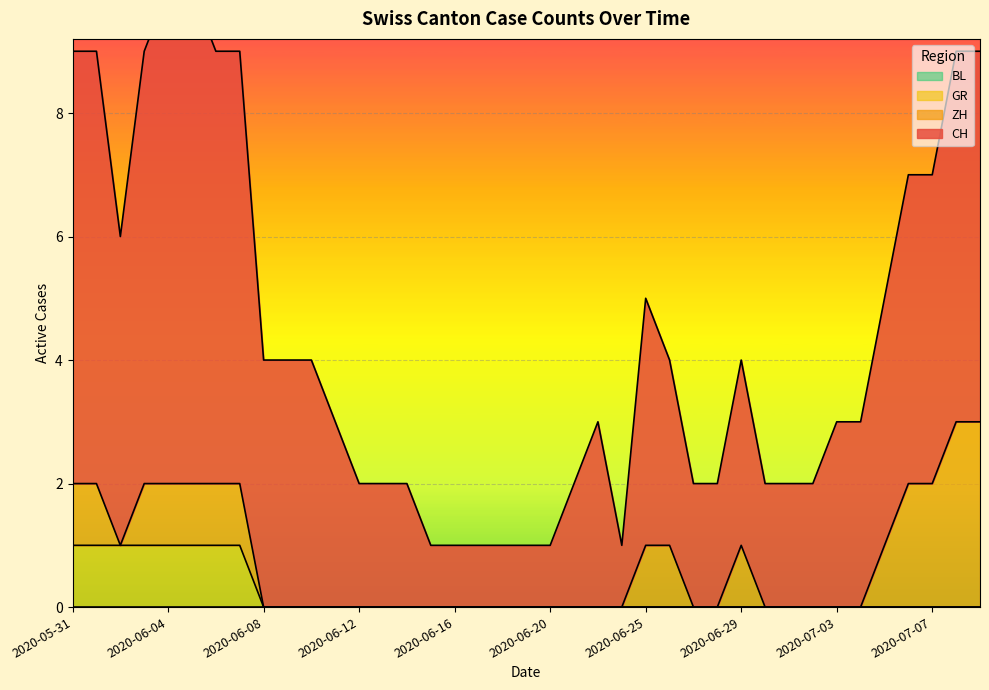

Which series has the largest total across all categories?

CH